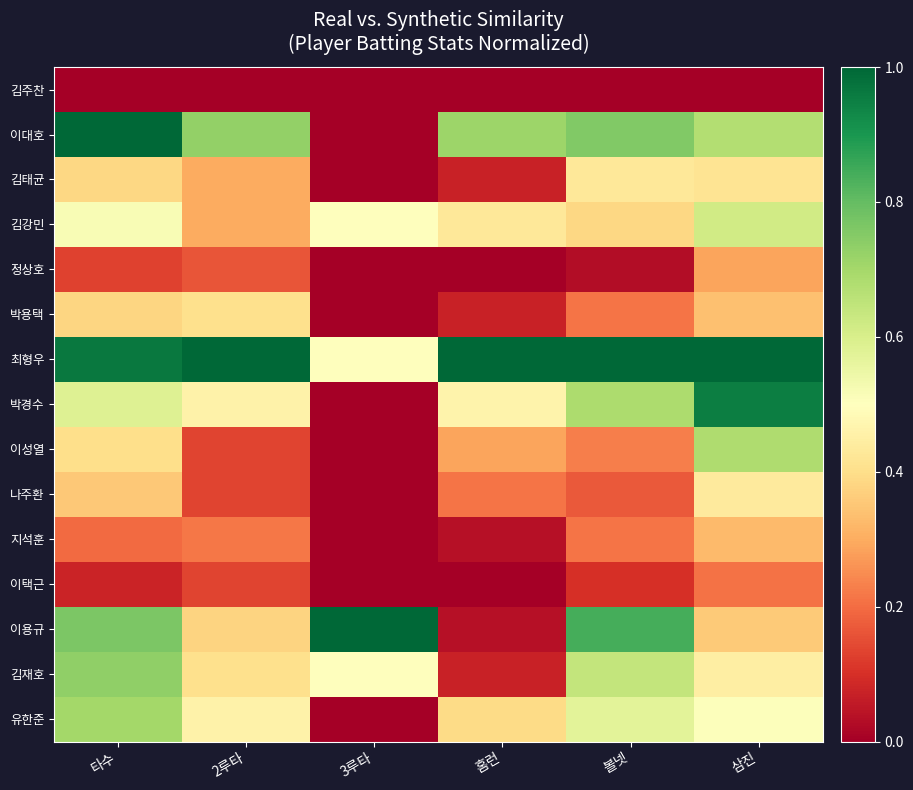

Reading left to right, transcribe all the data shown in this chart.

김주찬: 타수=0.0	2루타=0.0	3루타=0.0	홈런=0.0	볼넷=0.0	삼진=0.0
이대호: 타수=1.0	2루타=0.7	3루타=0.0	홈런=0.7	볼넷=0.8	삼진=0.7
김태균: 타수=0.4	2루타=0.3	3루타=0.0	홈런=0.1	볼넷=0.4	삼진=0.4
김강민: 타수=0.5	2루타=0.3	3루타=0.5	홈런=0.4	볼넷=0.4	삼진=0.6
정상호: 타수=0.1	2루타=0.2	3루타=0.0	홈런=0.0	볼넷=0.0	삼진=0.3
박용택: 타수=0.4	2루타=0.4	3루타=0.0	홈런=0.1	볼넷=0.2	삼진=0.3
최형우: 타수=1.0	2루타=1.0	3루타=0.5	홈런=1.0	볼넷=1.0	삼진=1.0
박경수: 타수=0.6	2루타=0.5	3루타=0.0	홈런=0.5	볼넷=0.7	삼진=1.0
이성열: 타수=0.4	2루타=0.1	3루타=0.0	홈런=0.3	볼넷=0.2	삼진=0.7
나주환: 타수=0.4	2루타=0.1	3루타=0.0	홈런=0.2	볼넷=0.2	삼진=0.4
지석훈: 타수=0.2	2루타=0.2	3루타=0.0	홈런=0.0	볼넷=0.2	삼진=0.3
이택근: 타수=0.1	2루타=0.1	3루타=0.0	홈런=0.0	볼넷=0.1	삼진=0.2
이용규: 타수=0.8	2루타=0.4	3루타=1.0	홈런=0.0	볼넷=0.8	삼진=0.4
김재호: 타수=0.7	2루타=0.4	3루타=0.5	홈런=0.1	볼넷=0.6	삼진=0.4
유한준: 타수=0.7	2루타=0.5	3루타=0.0	홈런=0.4	볼넷=0.6	삼진=0.5